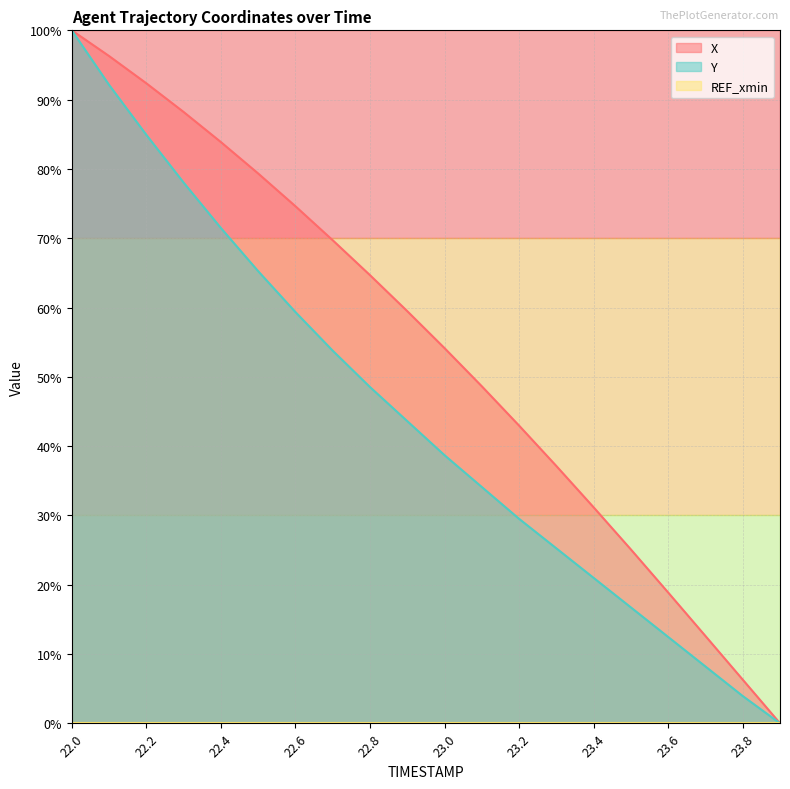

True or false: X and Y intersect in this chart.

False